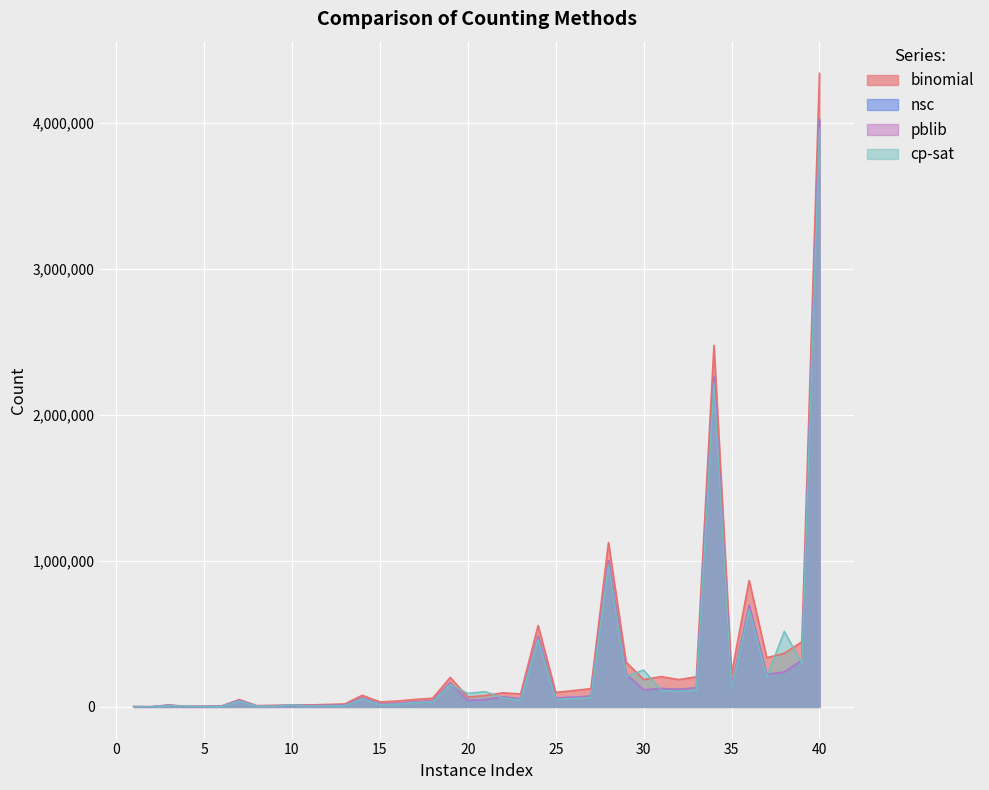

Between 27 and 24, which is larger?

24